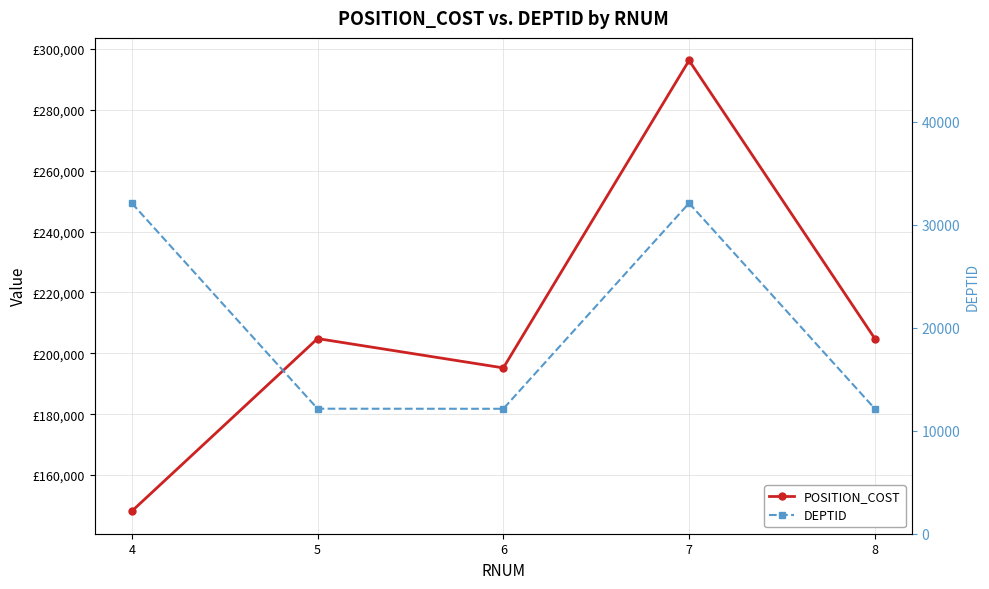

In DEPTID, how many points are lower than both neighbors (excluding endpoints)?

1